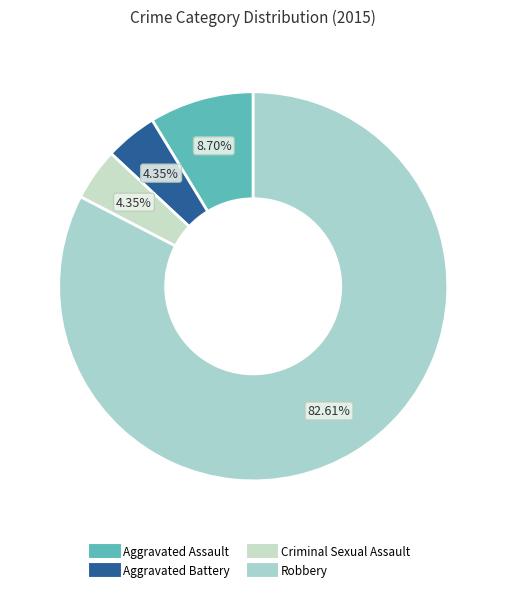

To the nearest percent, what is the average slice percentage?

25%